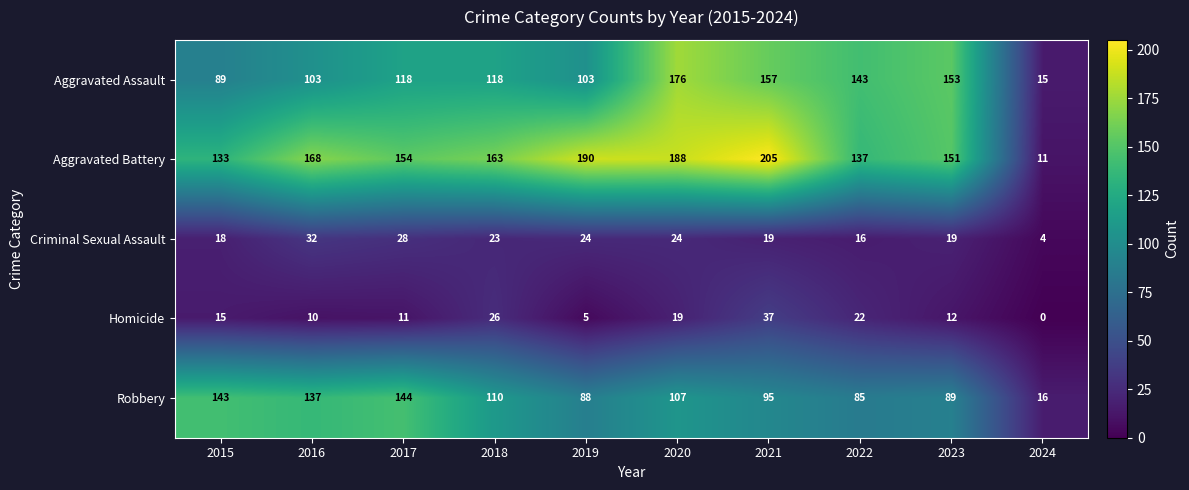

The Homicide series shows 2 at 2019. True or false?

False